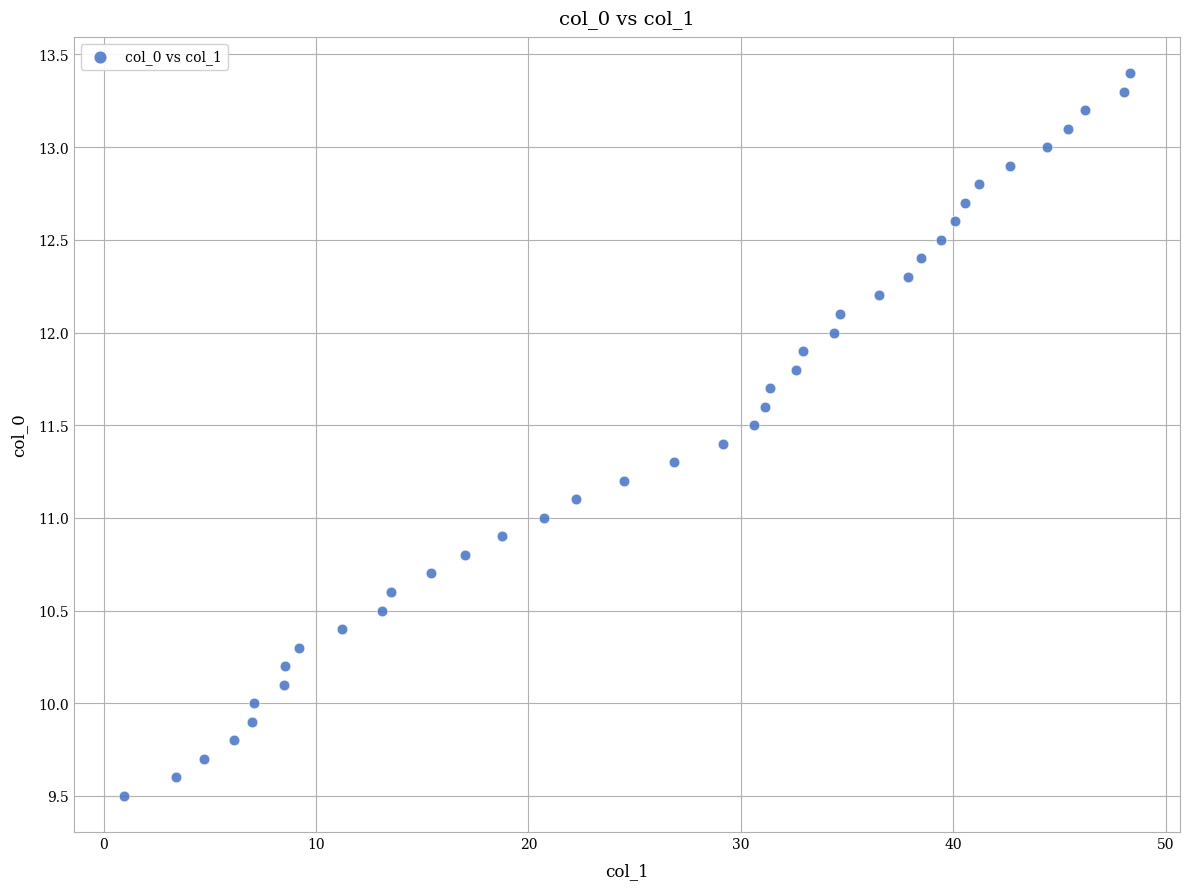

What is the range of Y values (max minus min)?

3.9